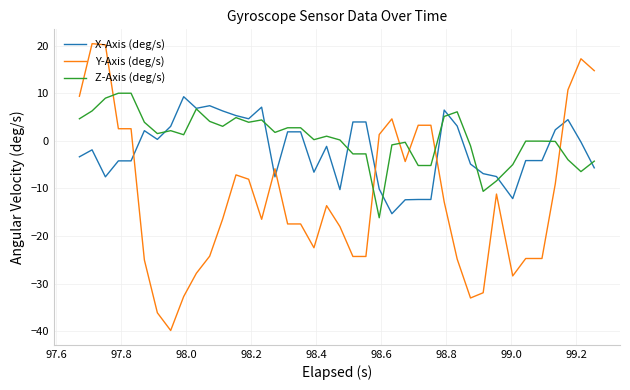

What is the highest value of the X-Axis (deg/s) series?

9.3